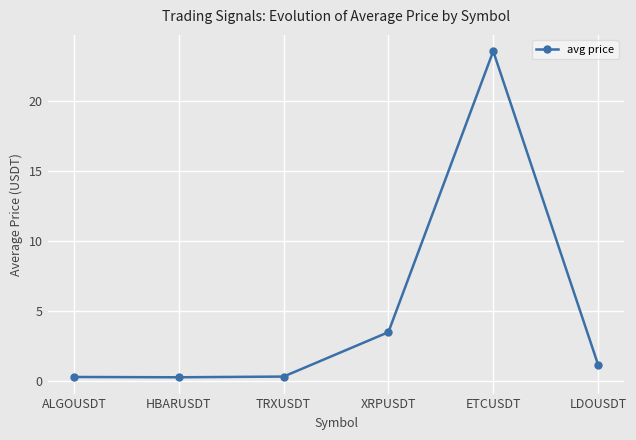

What is the difference between the maximum and minimum values?

23.3